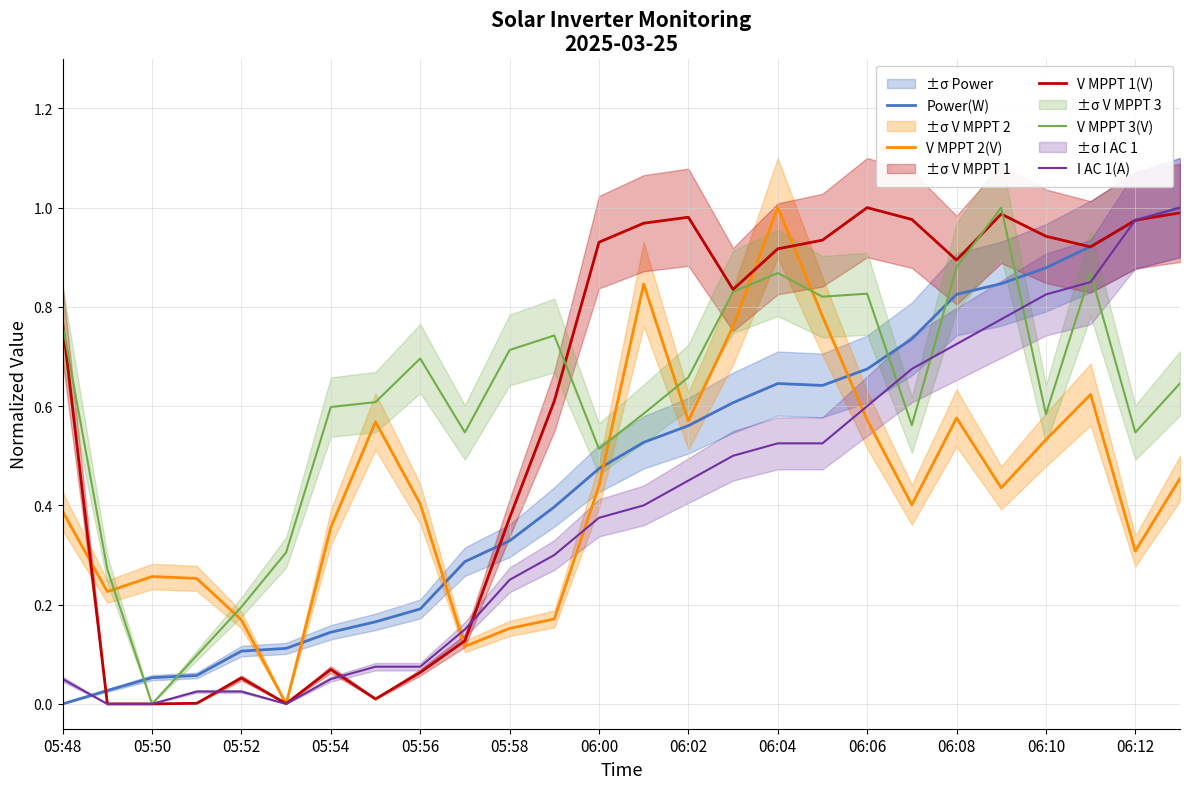

What is the sum of all Power(W) values?

12.2